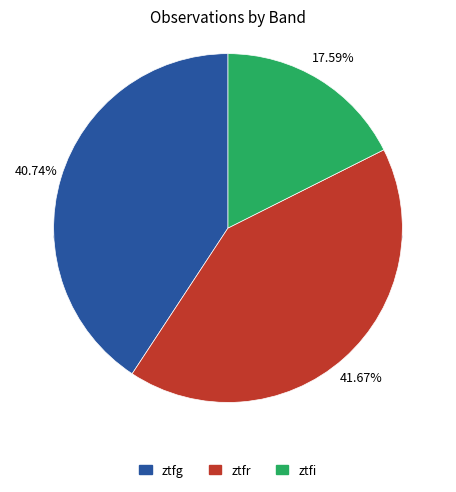

The ztfg slice represents 34% of the pie. True or false?

False